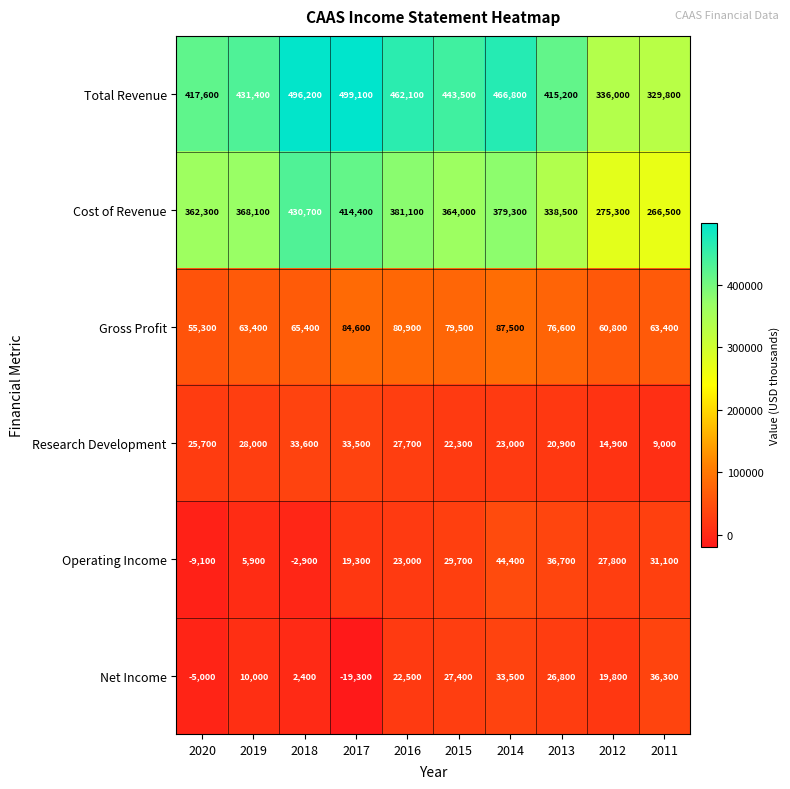

Count the number of data series in this chart.

6